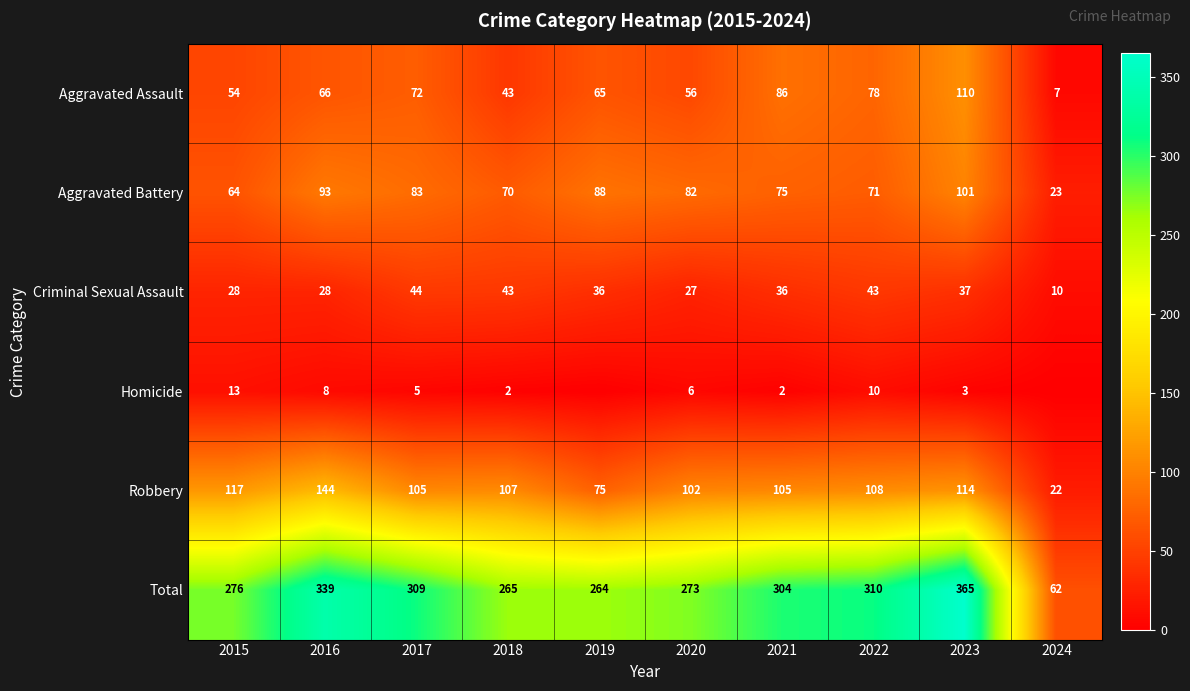

What is the sum of all Total values?

2767